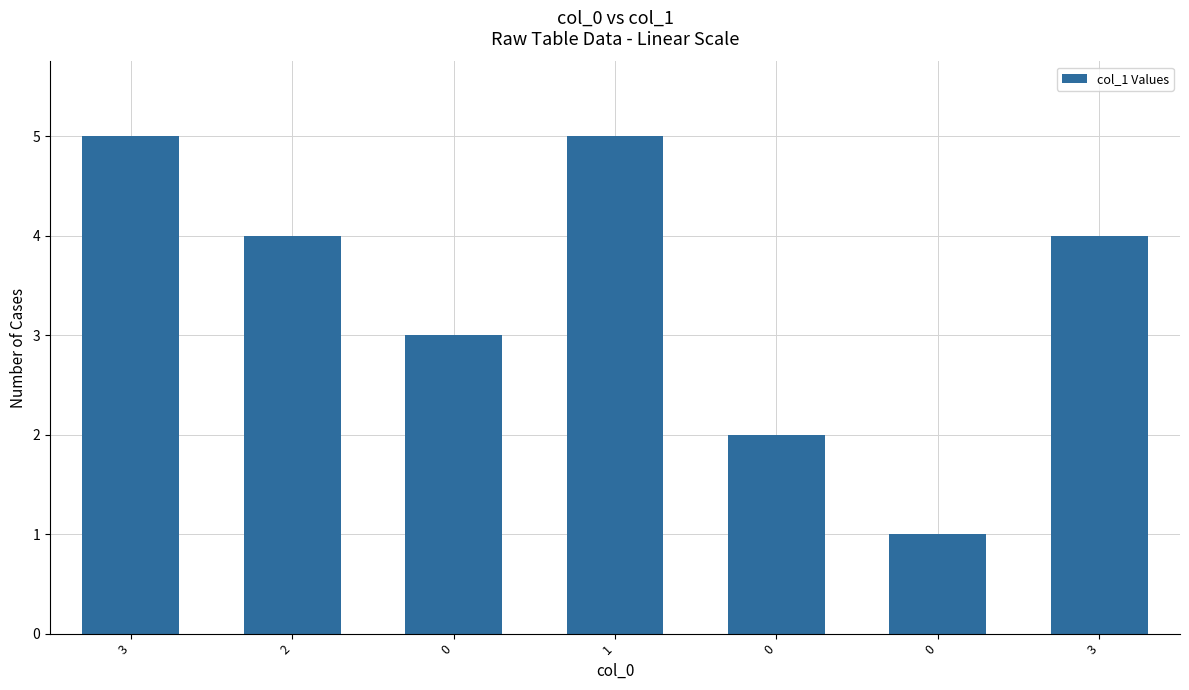

Which has a higher value, 0 or 3?

3